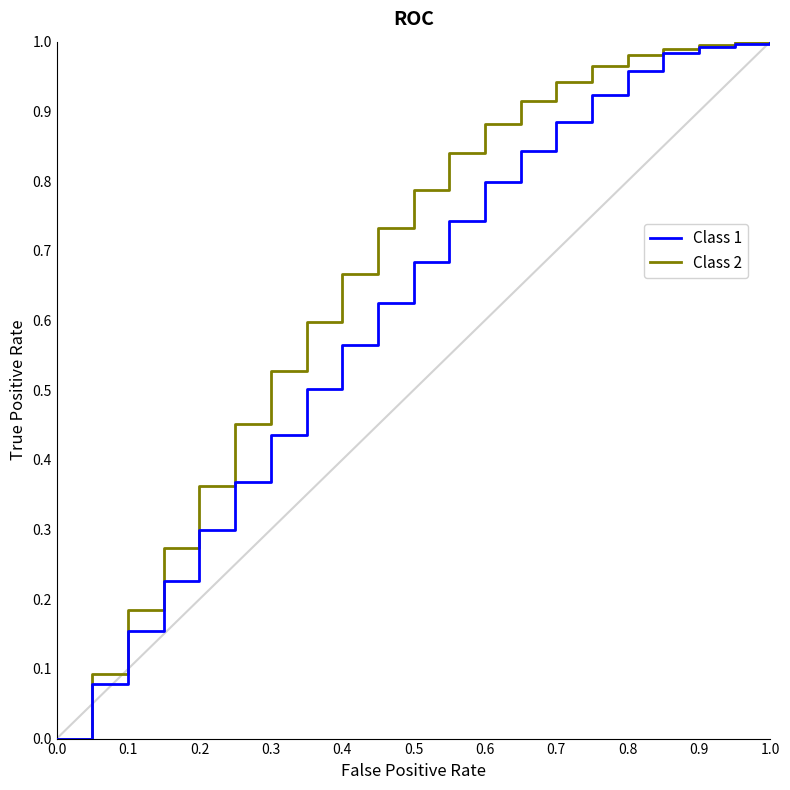

Which series has the largest total across all categories?

Class 2